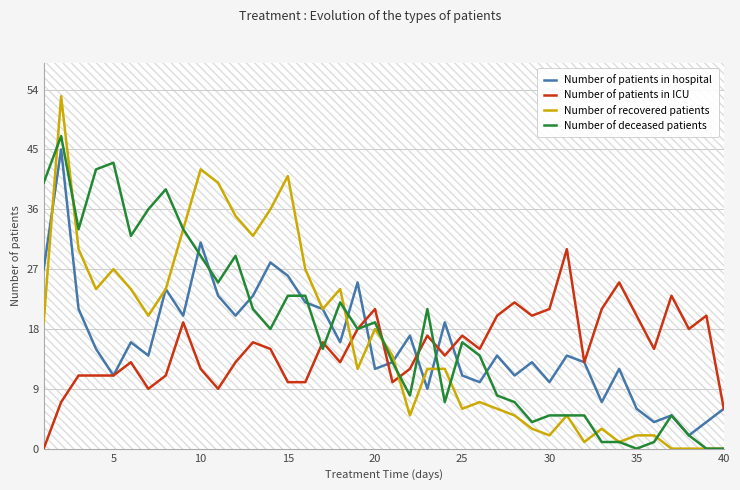

At how many categories does at least one series exceed 4?

40